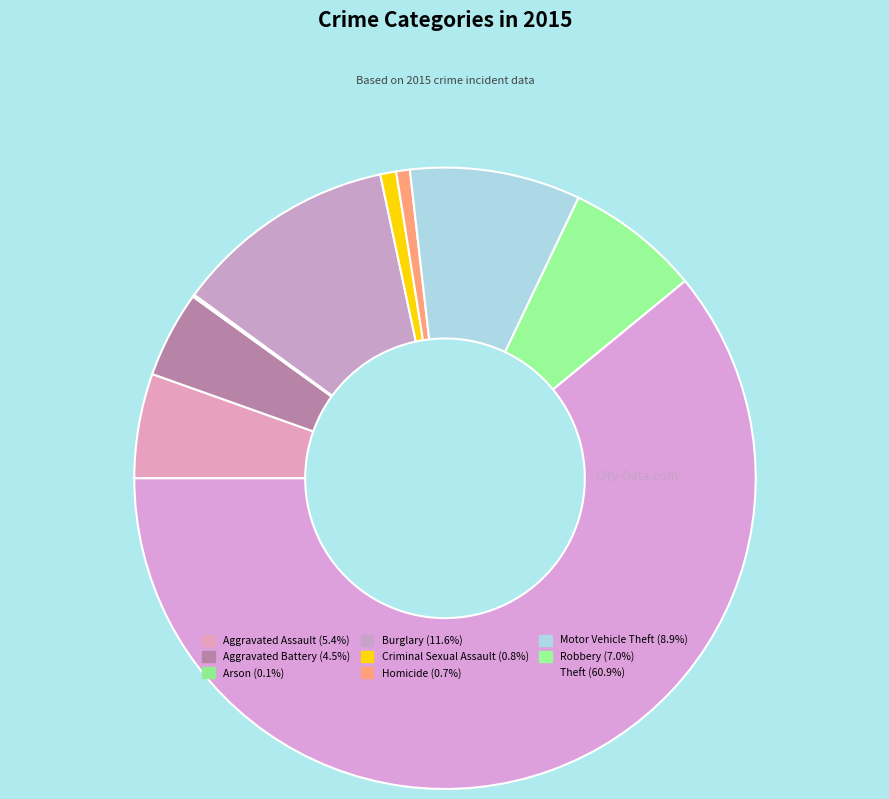

What is the change in value from Burglary to Motor Vehicle Theft?

-23